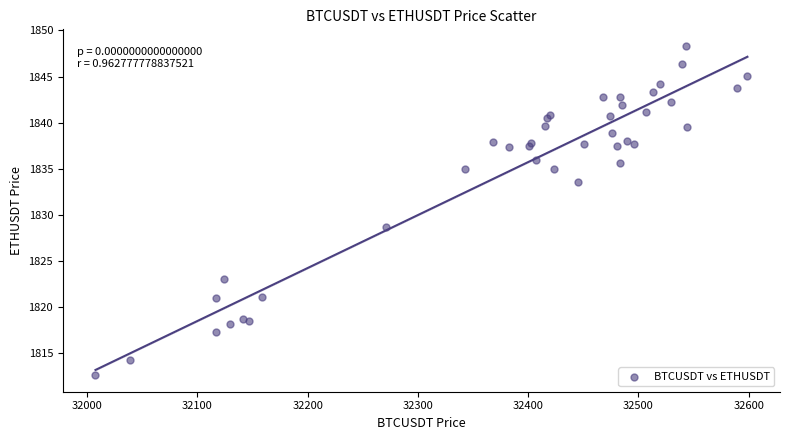

What Y value in the scatter plot is closest to 1830?

1828.7